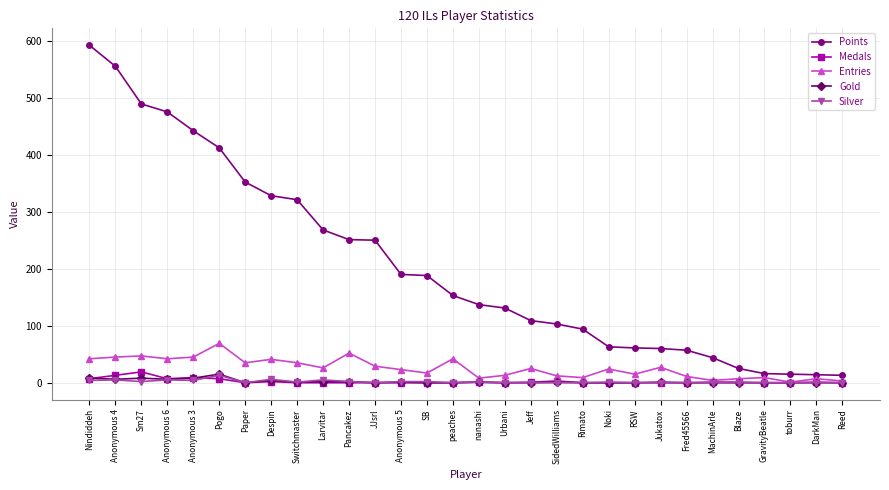

How many lines are shown in the chart?

5